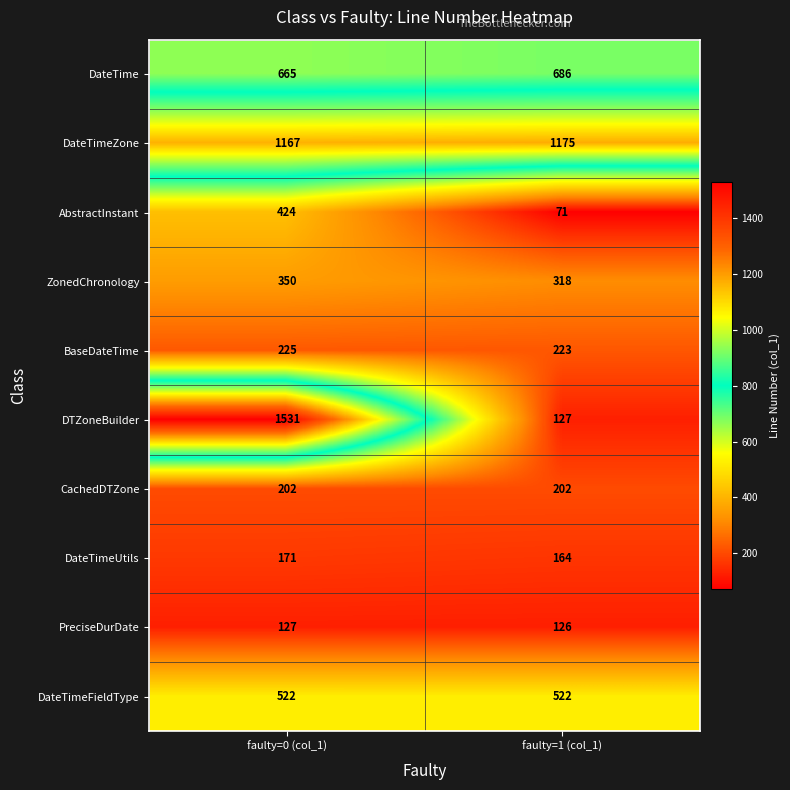

How many series are shown in this chart?

10